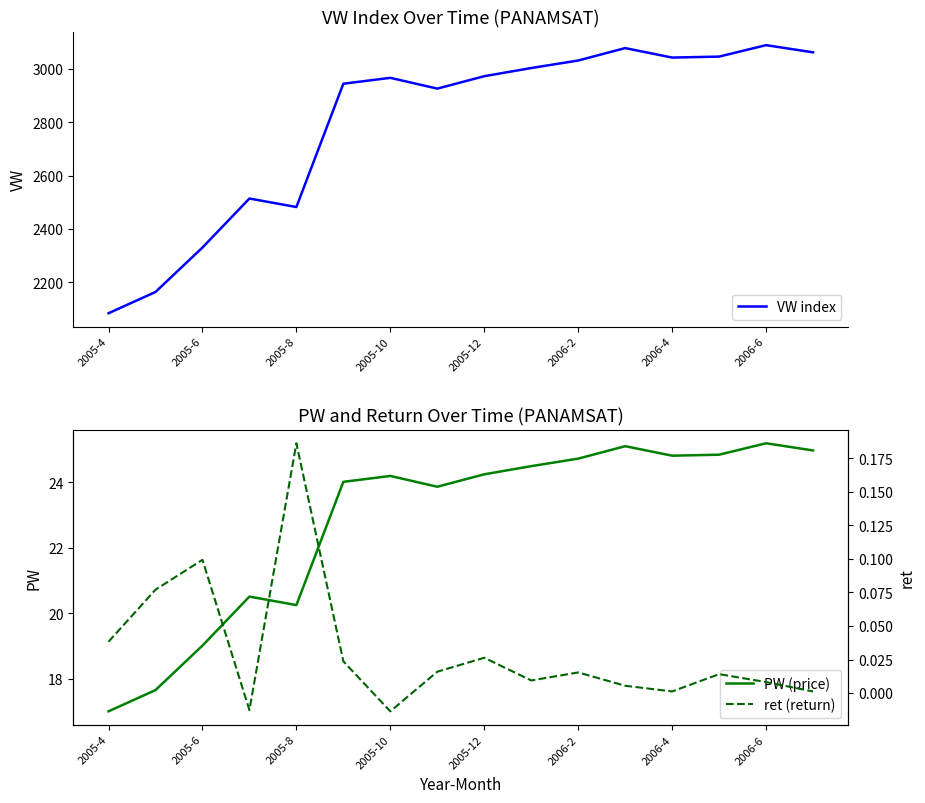

The value of VW index at 2005-10 is 609.6. True or false?

False